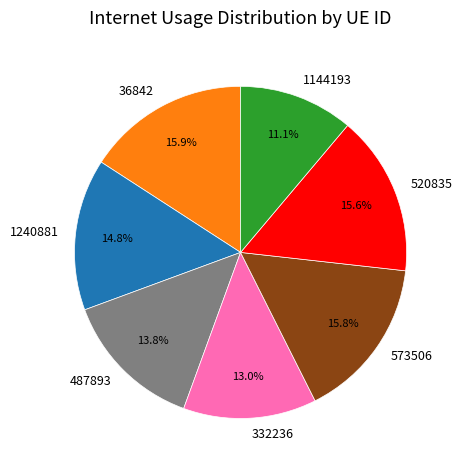

Which slice is the smallest?

1144193